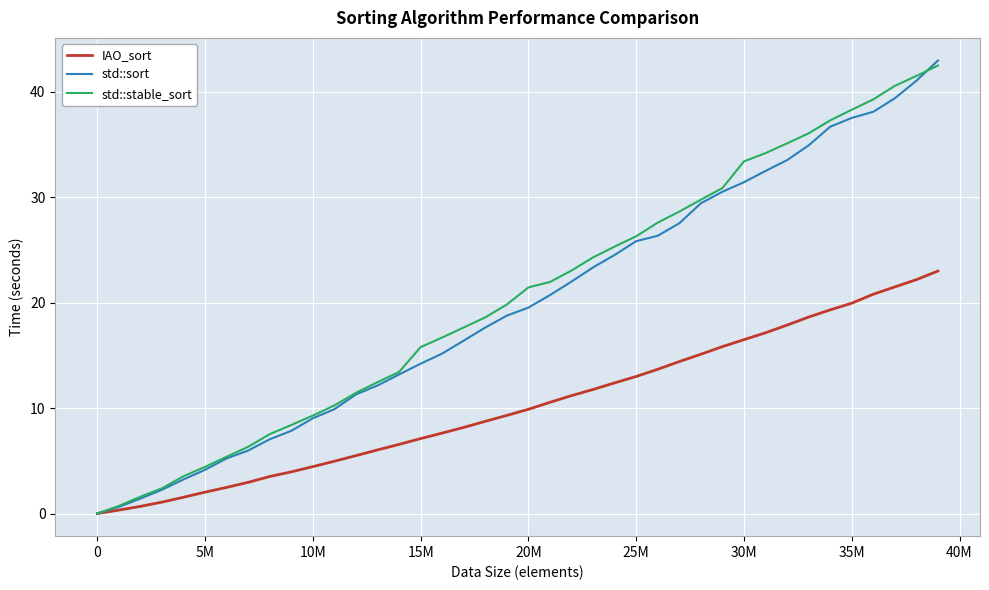

What is the greatest value displayed?

42.9